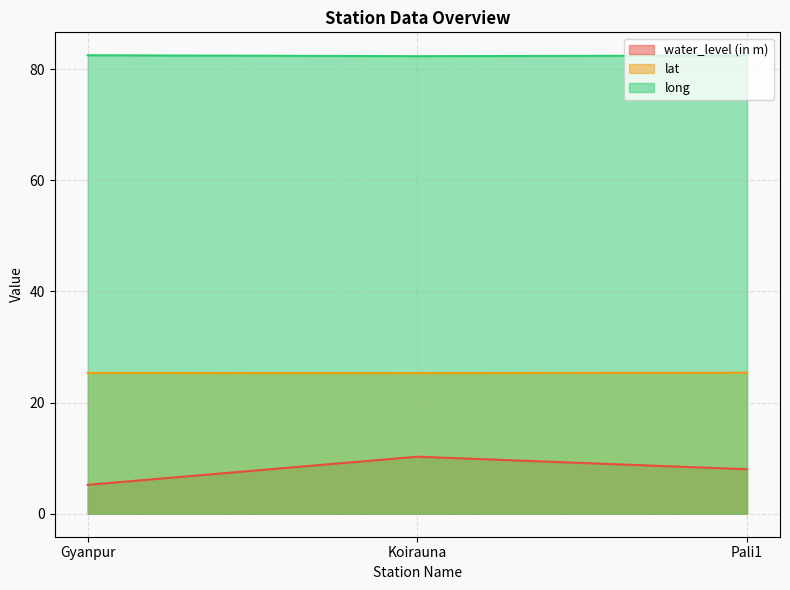

Is the value of long at Gyanpur greater than the value of lat at Koirauna?

Yes